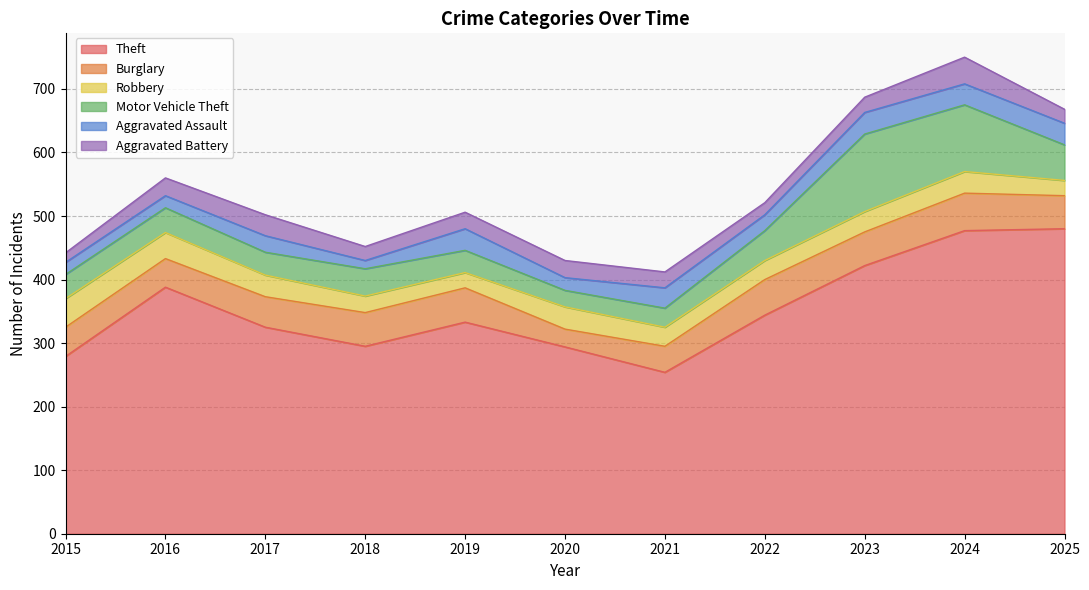

Count the number of categories in the chart.

11